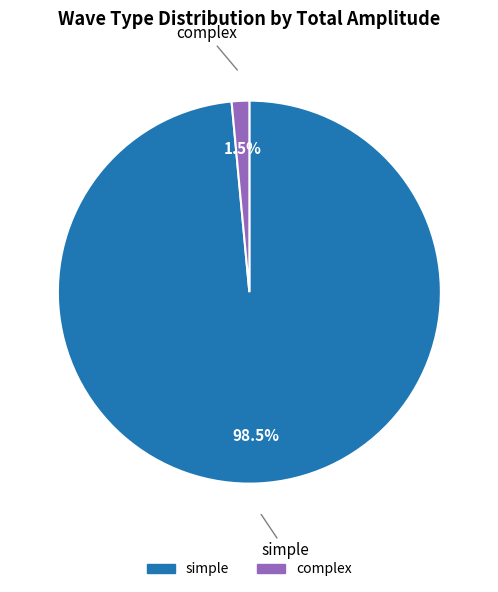

Which has a higher value, simple or complex?

simple